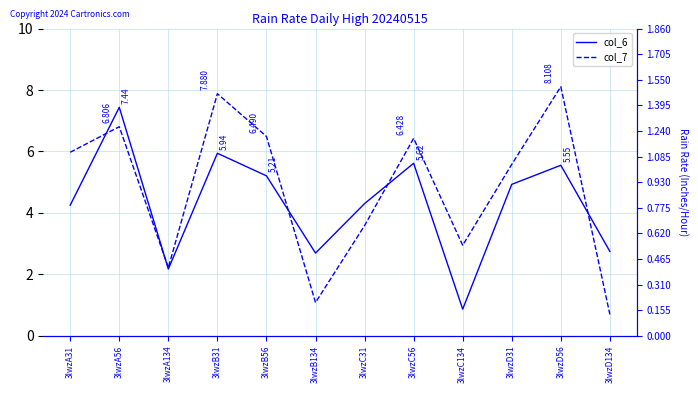

After their last crossing, which series has the higher values: col_7 or col_6?

col_6